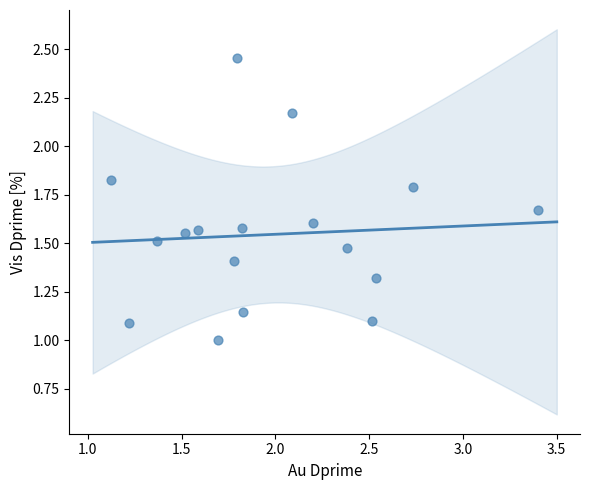

What is the range of X values (max minus min)?

2.3